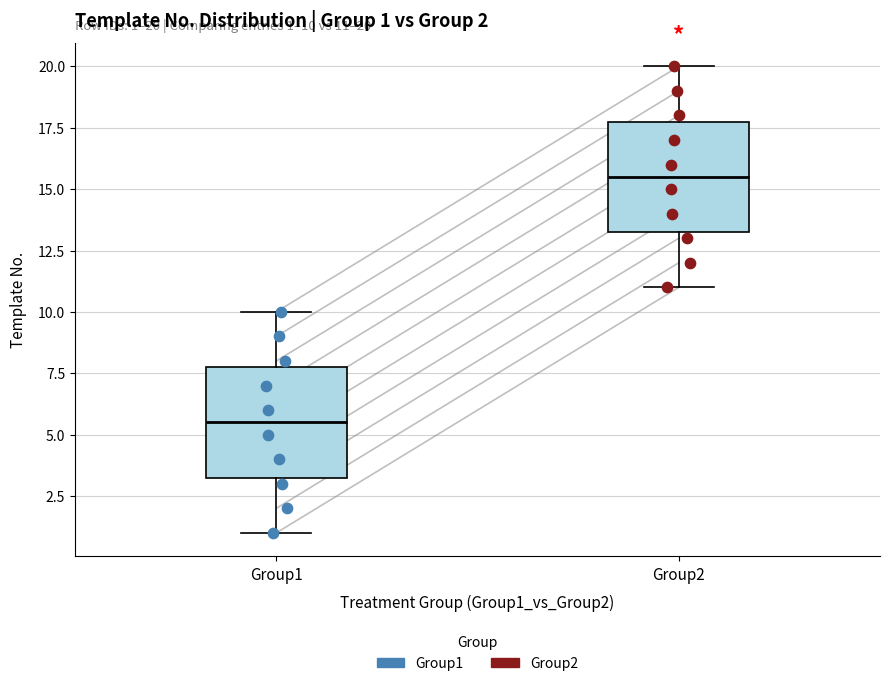

Which box's median line is the highest?

Group2